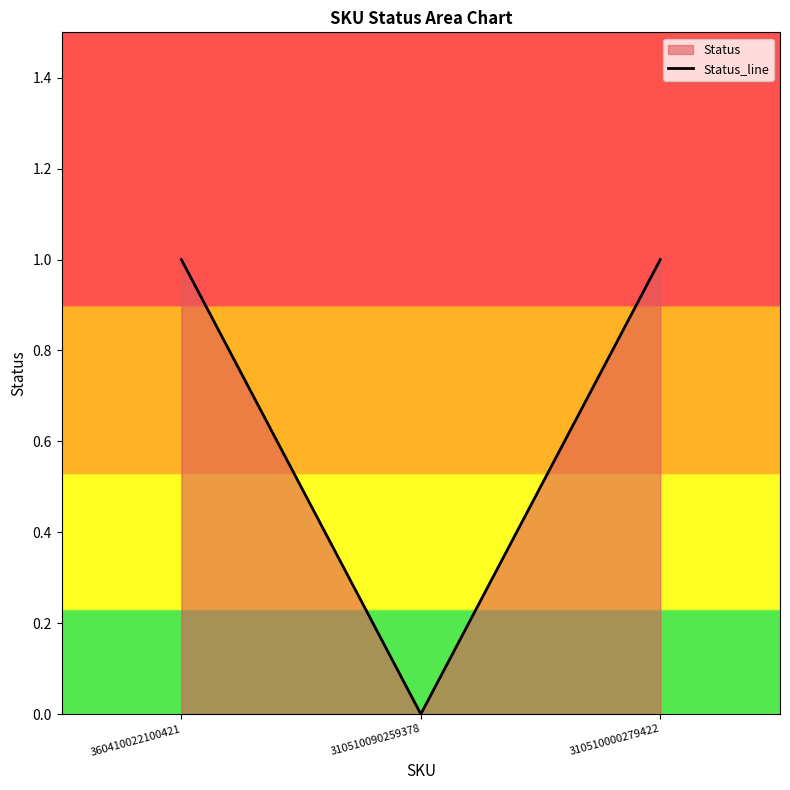

Does the chart display data point markers on the line(s)?

No